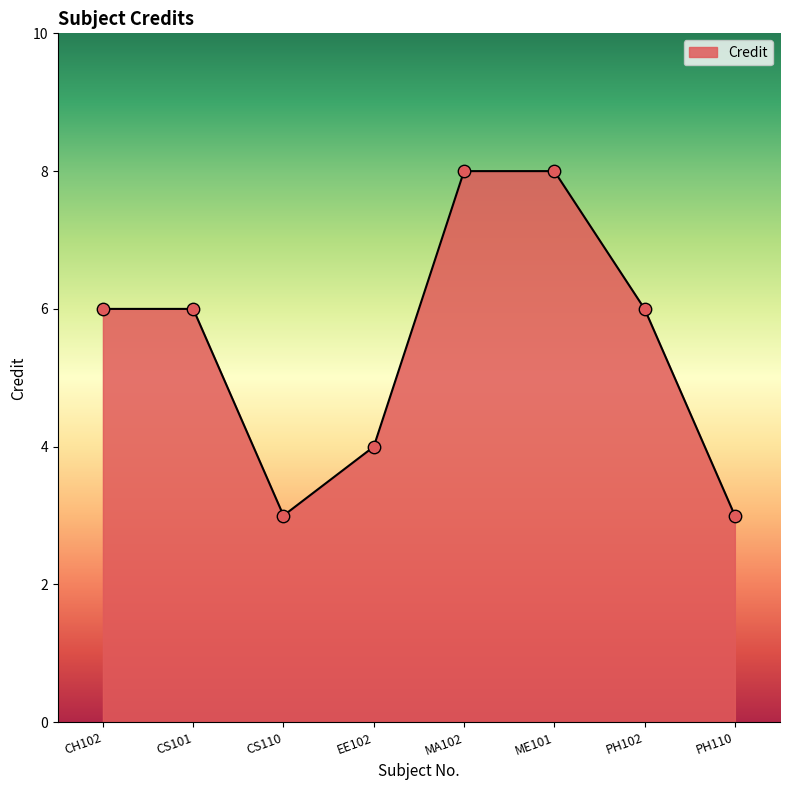

What is the change in value from CS101 to ME101?

+2